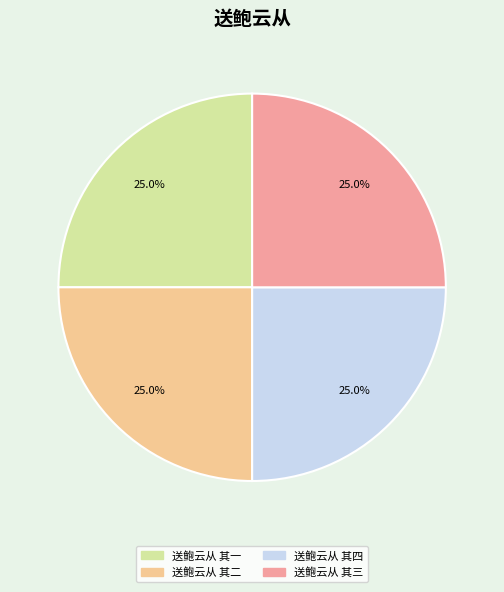

Combined, what portion of the pie is 送鲍云从 其一 and 送鲍云从 其三?

50.0%